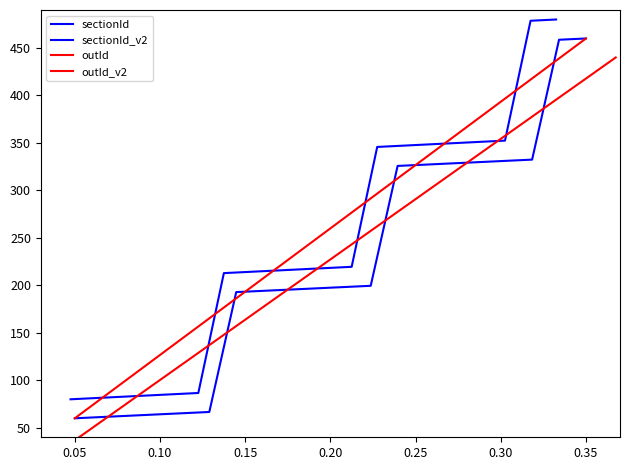

How many lines are shown in the chart?

4